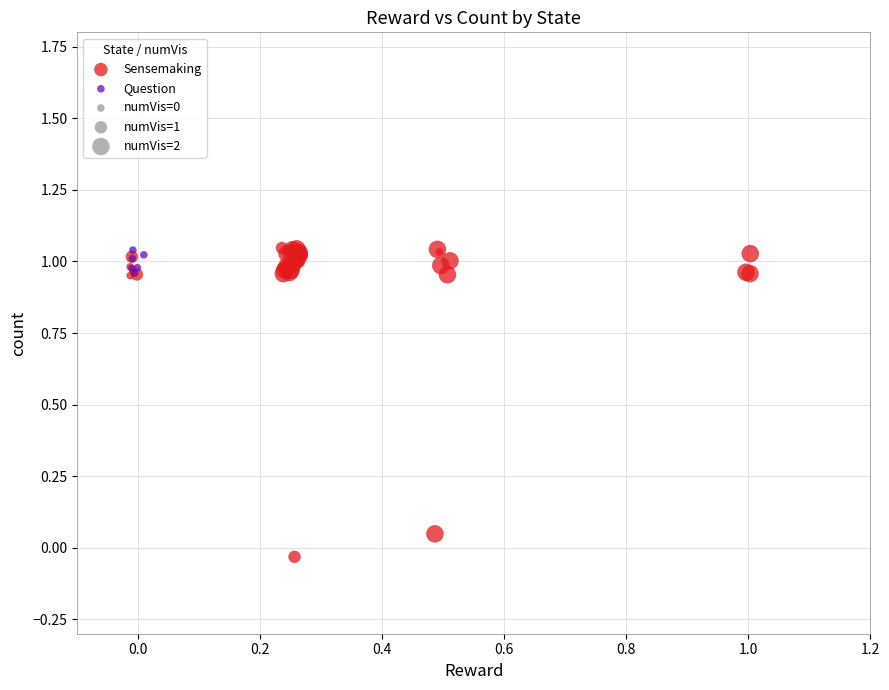

Which series contains the lowest Y value?

Sensemaking